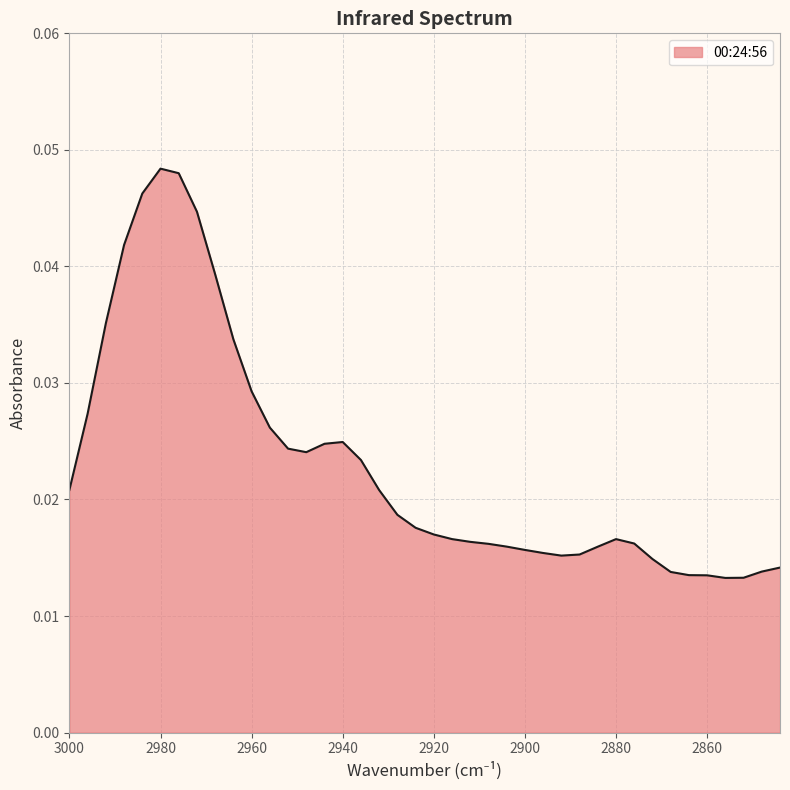

Rank the categories by value from lowest to highest.

2856, 2852, 2860, 2864, 2868, 2848, 2844, 2872, 2892, 2888, 2896, 2900, 2884, 2904, 2908, 2876, 2912, 2880, 2916, 2920, 2924, 2928, 2932, 3000, 2936, 2948, 2952, 2944, 2940, 2956, 2996, 2960, 2964, 2992, 2968, 2988, 2972, 2984, 2976, 2980